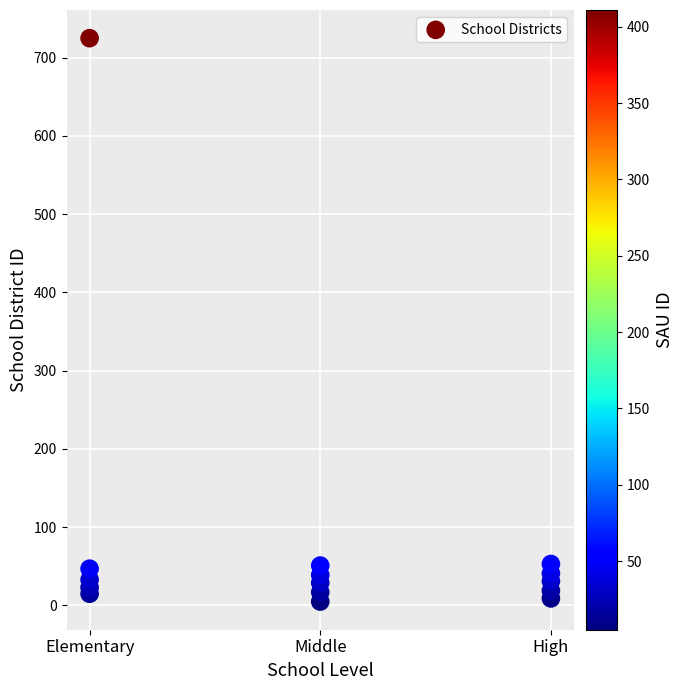

Count the number of points in this scatter plot.

15